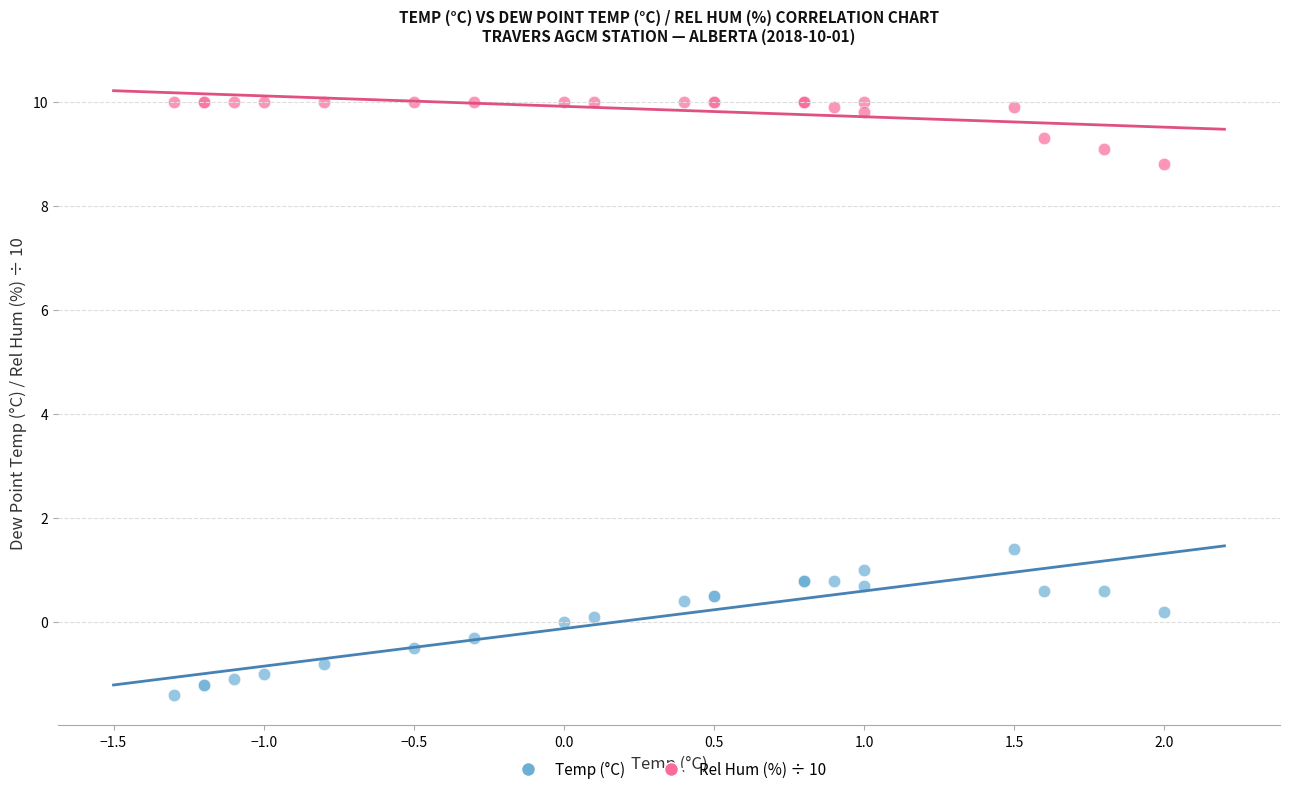

Which series has the widest spread of Y values?

Temp (°C)